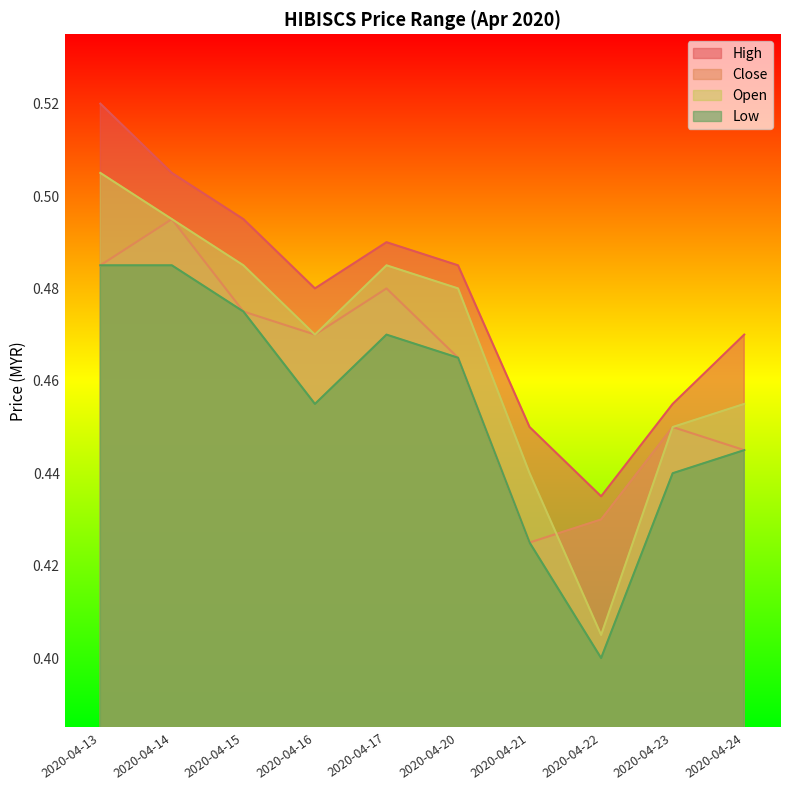

Which series has the largest total across all categories?

High